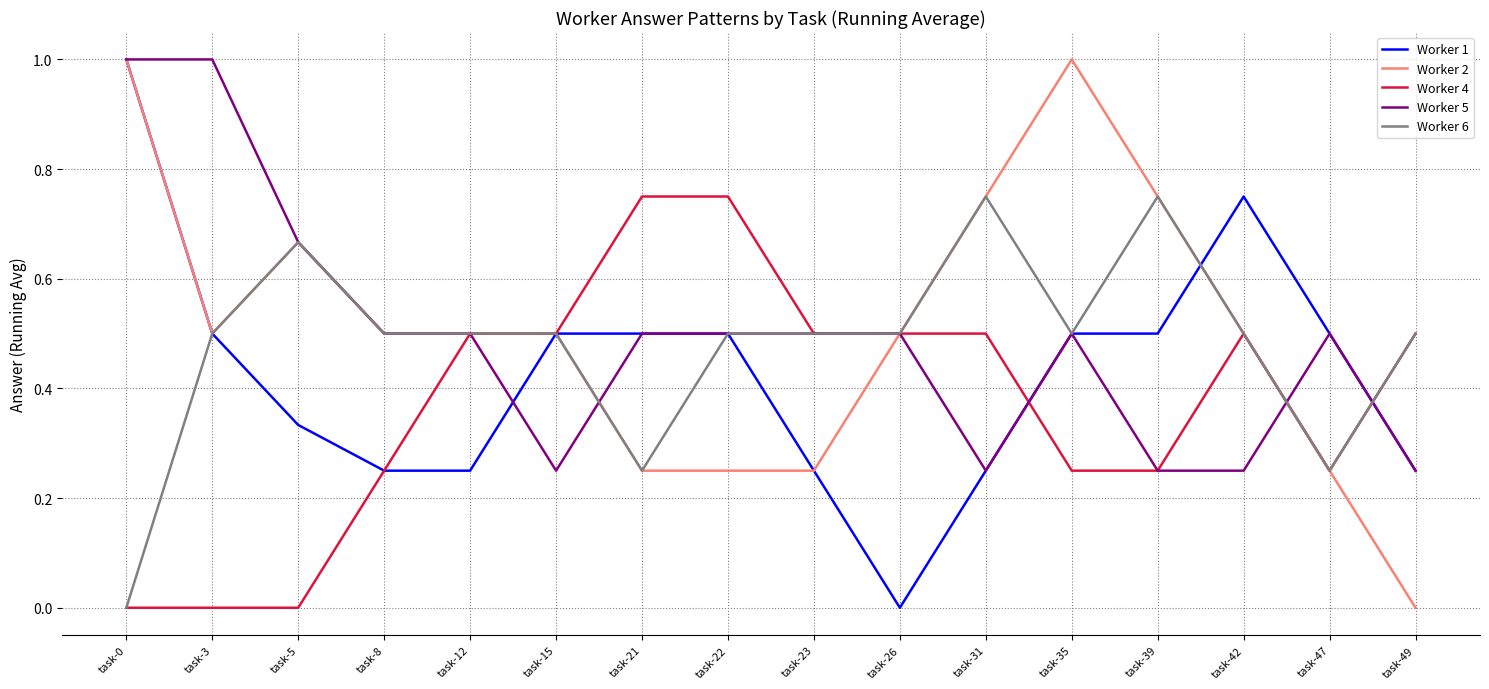

What is the difference between the highest and lowest values at task-31?

0.5